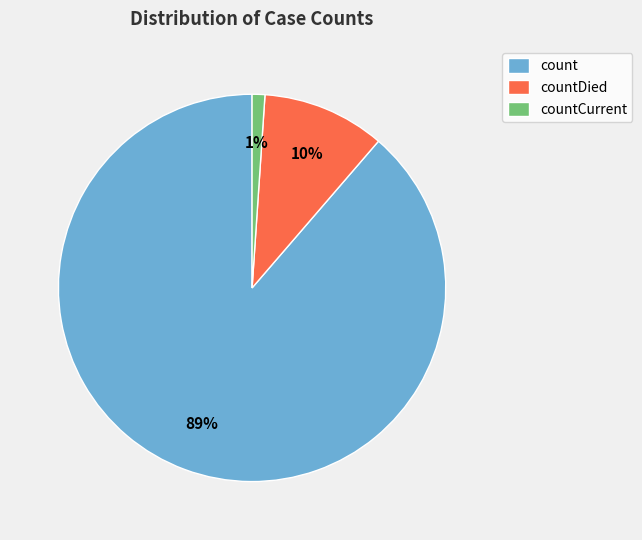

To the nearest percent, what is the average slice percentage?

33%